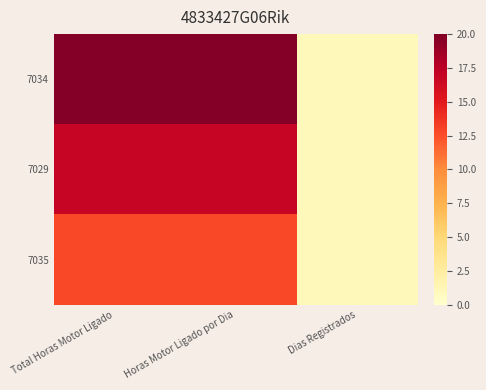

Rank the series at Dias Registrados from highest to lowest value.

7034, 7029, 7035